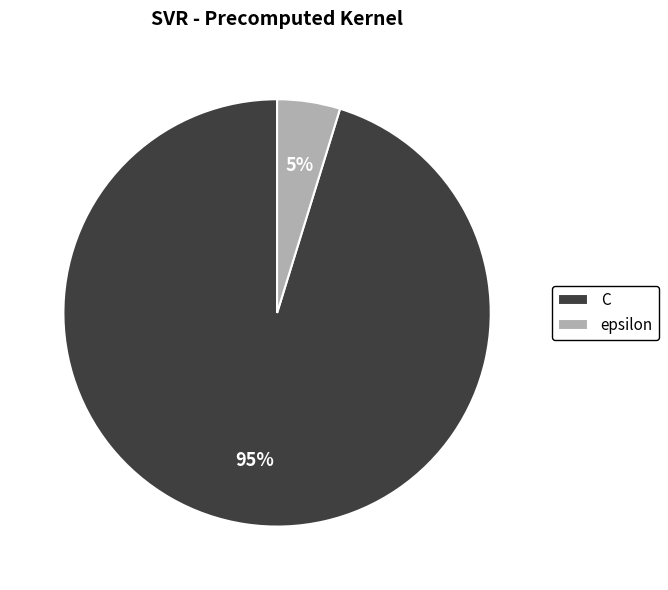

Count the number of slices in the pie.

2